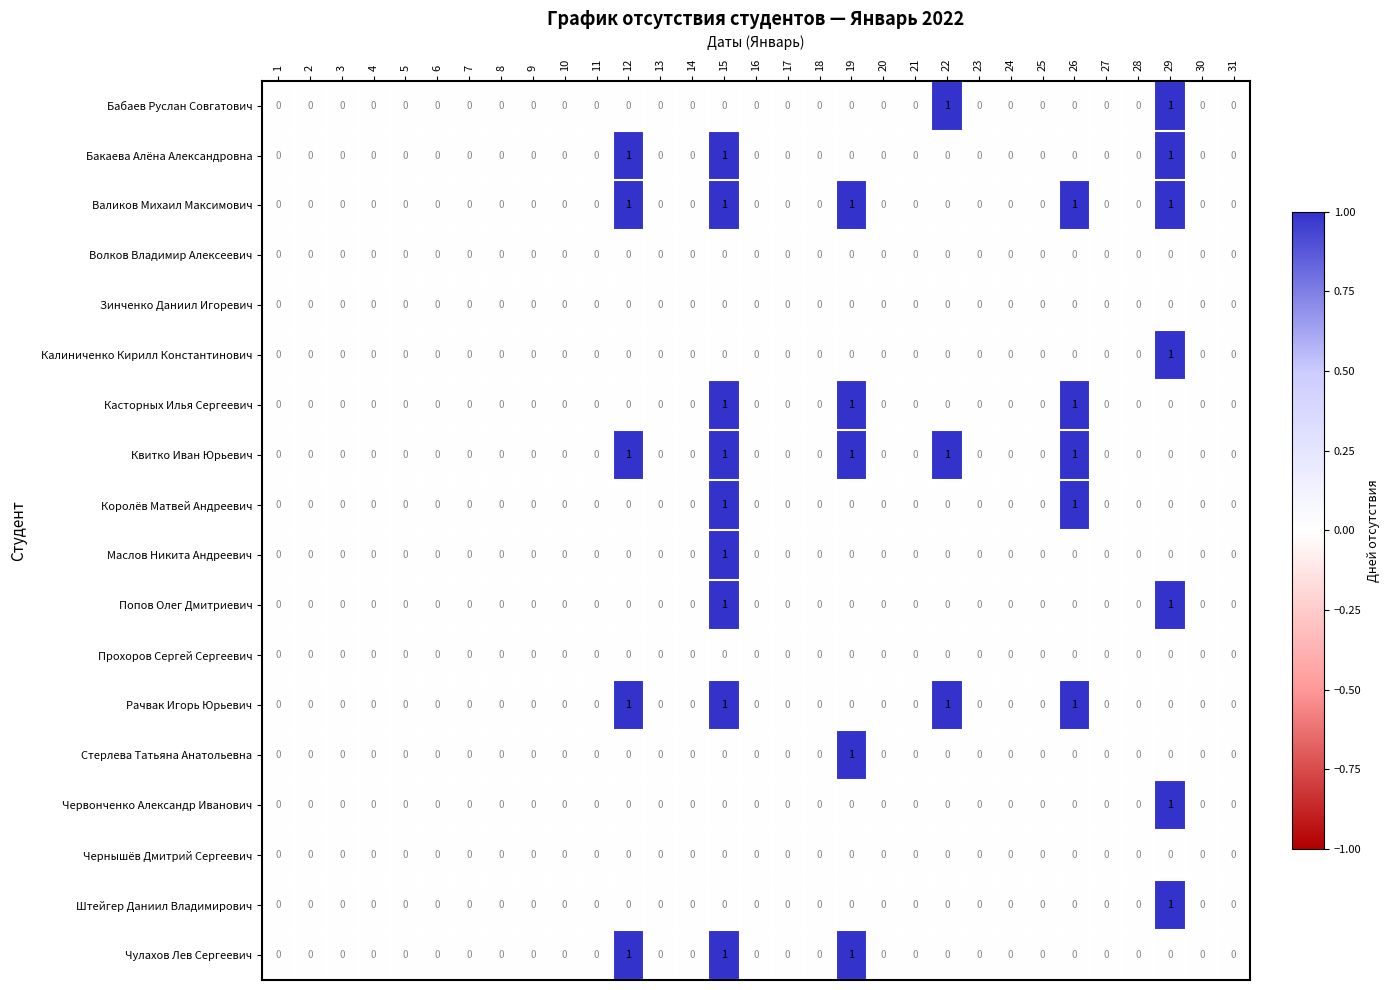

At which category is the sum across all series the highest?

15